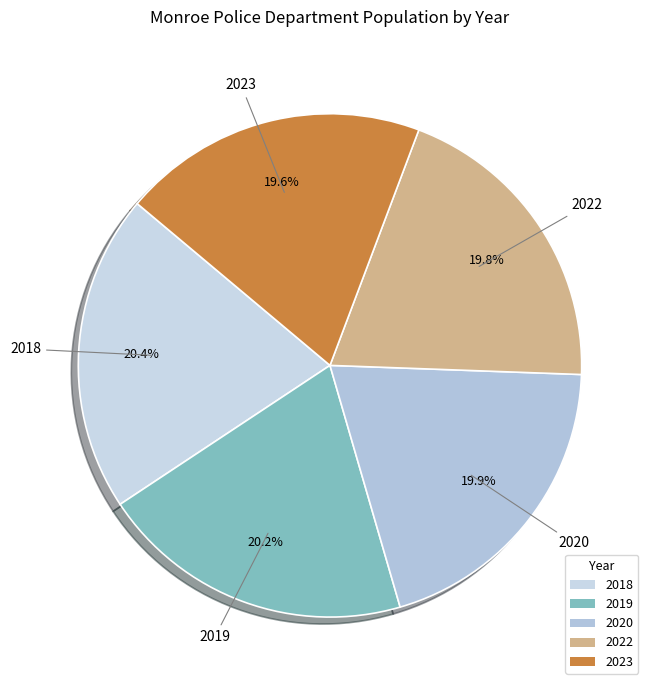

What percentage is NOT represented by 2020?

80.1%